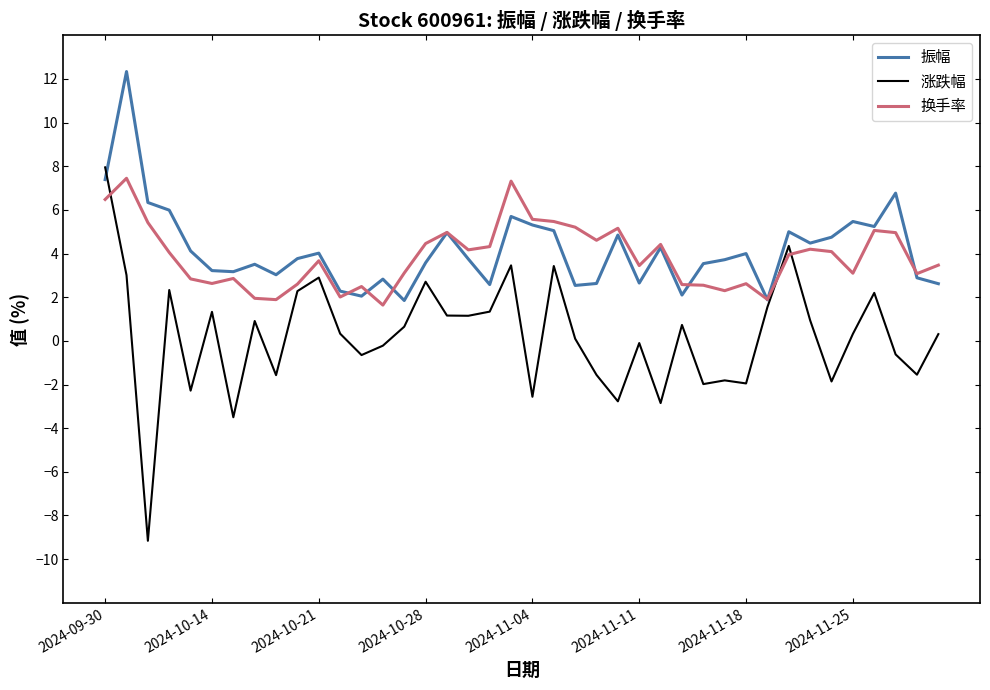

True or false: 振幅 and 涨跌幅 cross at least once.

True